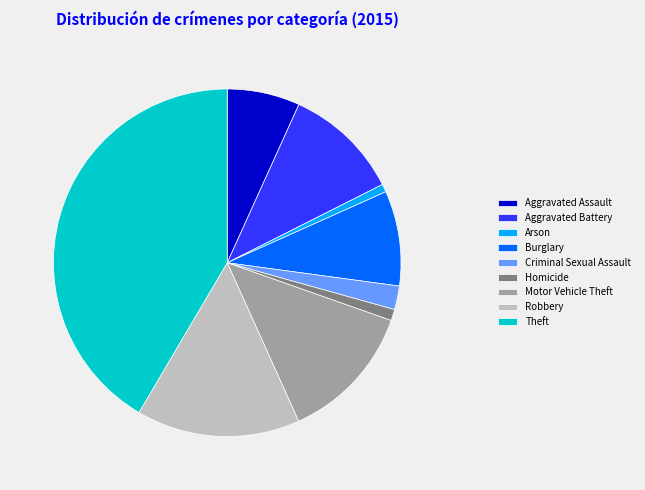

Which has a higher value, Theft or Aggravated Assault?

Theft